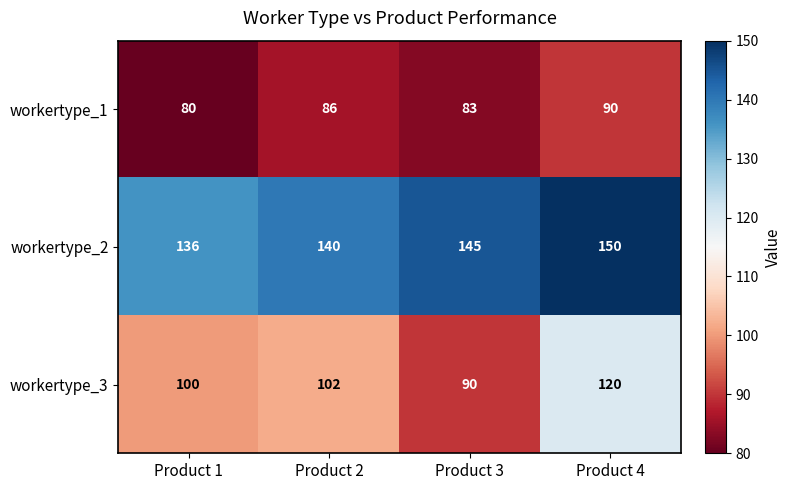

Reading left to right, list all the values displayed in this chart.

workertype_1: Product 1=80	Product 2=86	Product 3=83	Product 4=90
workertype_2: Product 1=136	Product 2=140	Product 3=145	Product 4=150
workertype_3: Product 1=100	Product 2=102	Product 3=90	Product 4=120